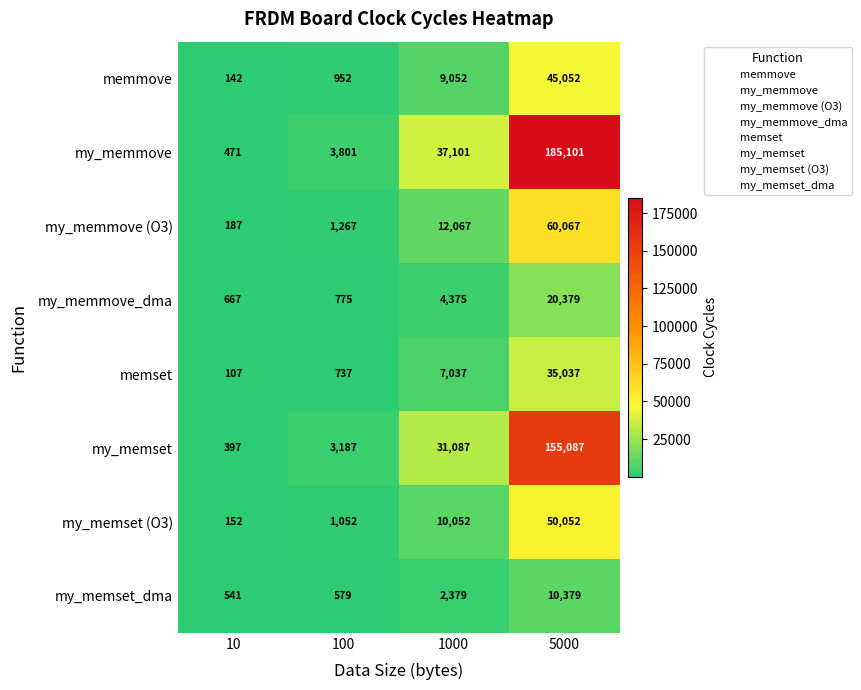

Which series has the widest spread of values?

my_memmove